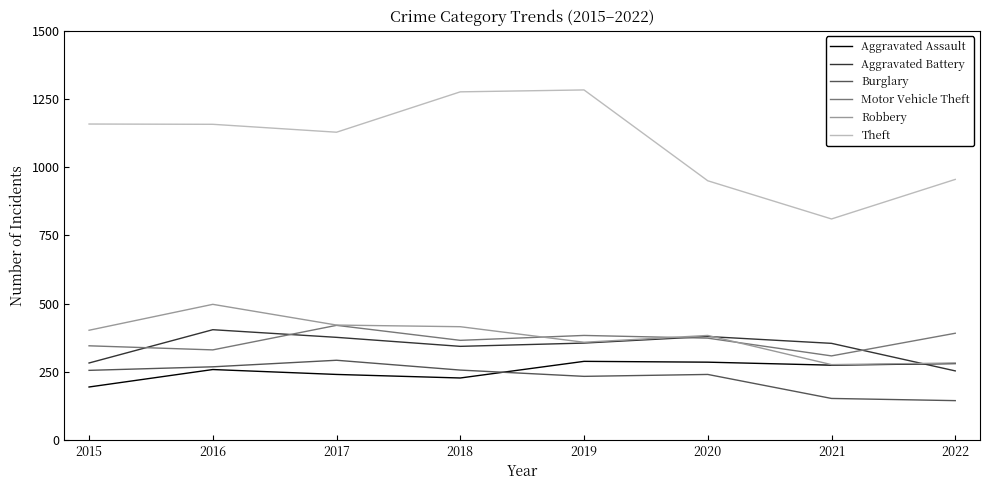

Is this an area chart (filled region under the line)?

No